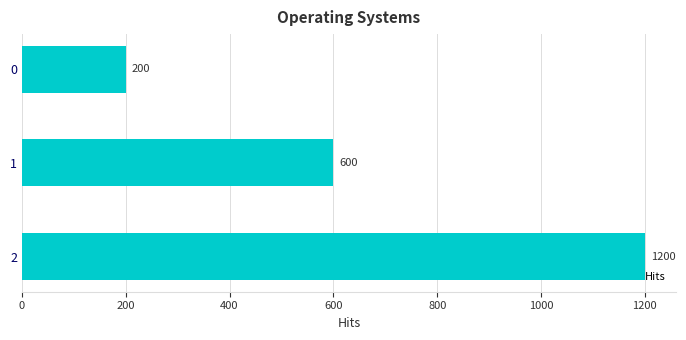

The value at 0 is 291. True or false?

False